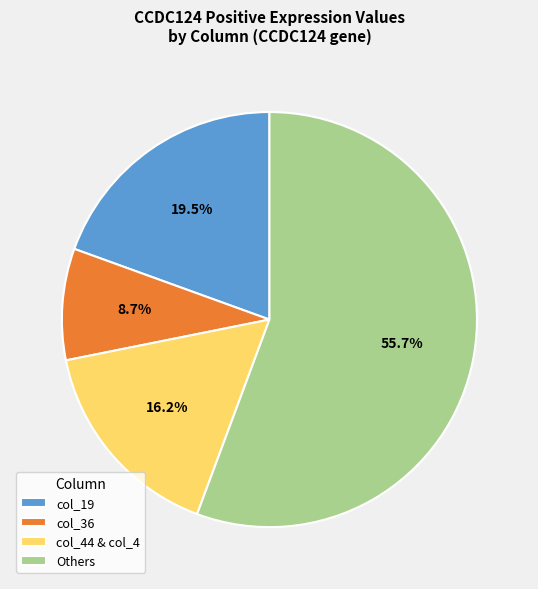

Rank the categories by value from lowest to highest.

col_36, col_44 & col_4, col_19, Others